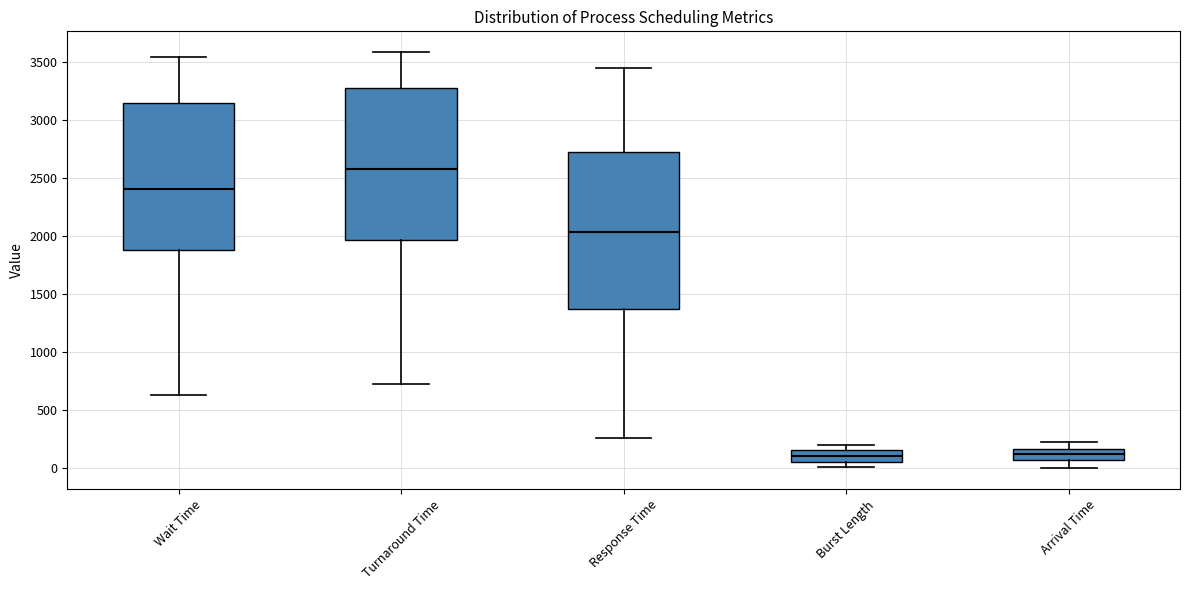

Reading left to right, transcribe this box plot: for each box, give where its median line is, the range the box spans, and where its two whiskers end, as read against the y-axis. The values are not printed on the chart, so give them approximately, as read against the axis.

Wait Time: median 2400, box 1900 to 3150, whiskers 650 to 3550
Turnaround Time: median 2550, box 1950 to 3250, whiskers 750 to 3600
Response Time: median 2050, box 1350 to 2750, whiskers 250 to 3450
Burst Length: median 100, box 50 to 150, whiskers 0 to 200
Arrival Time: median 100, box 50 to 150, whiskers 0 to 250